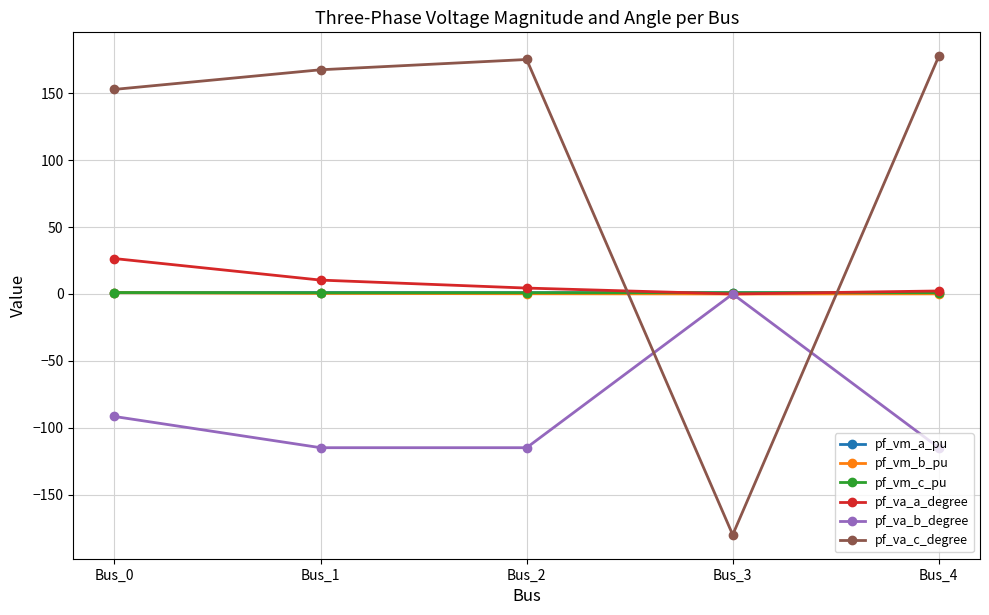

After their last crossing, which series has the higher values: pf_va_c_degree or pf_vm_b_pu?

pf_va_c_degree